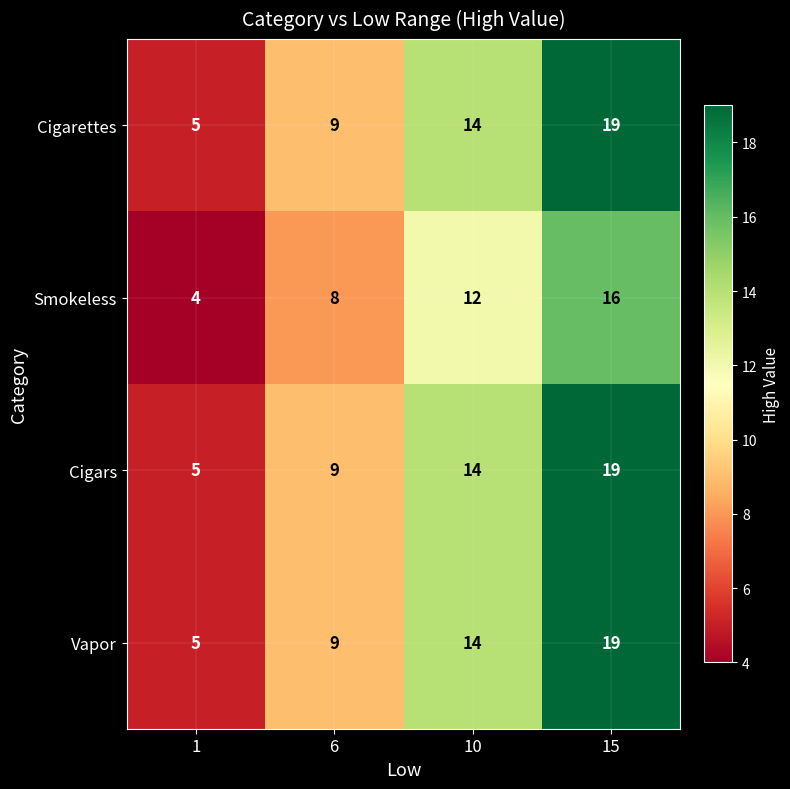

True or false: Vapor has a value of 9 at 6.

True